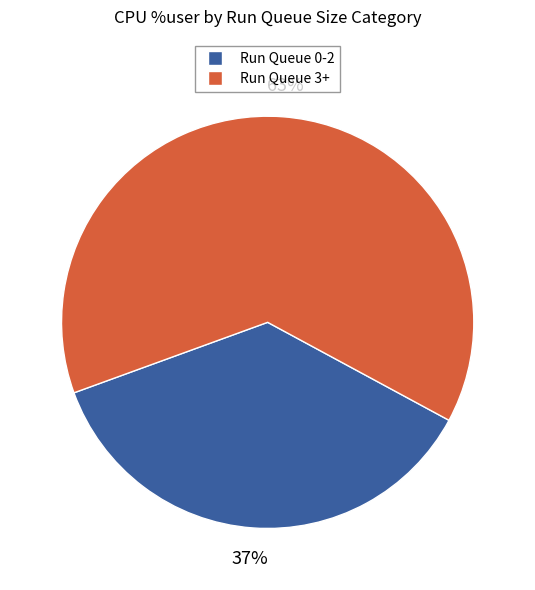

True or false: Run Queue 0-2 accounts for 37% of the total.

True